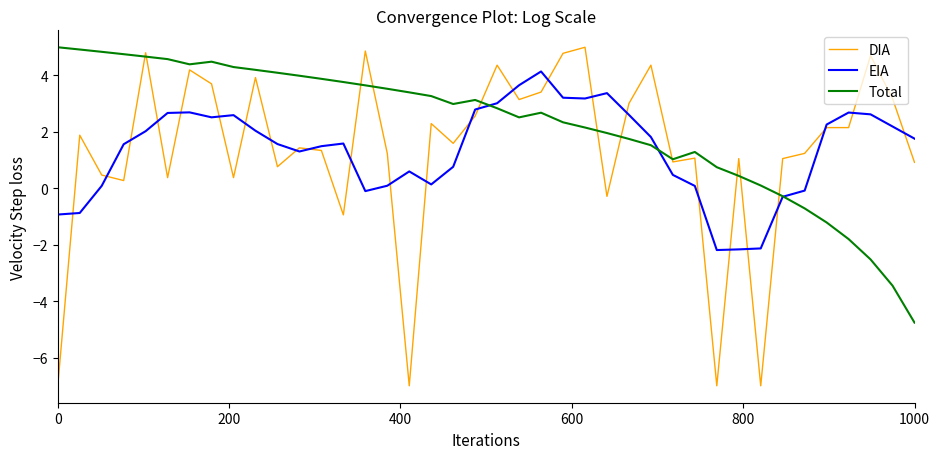

What is the minimum value for EIA?

-2.2